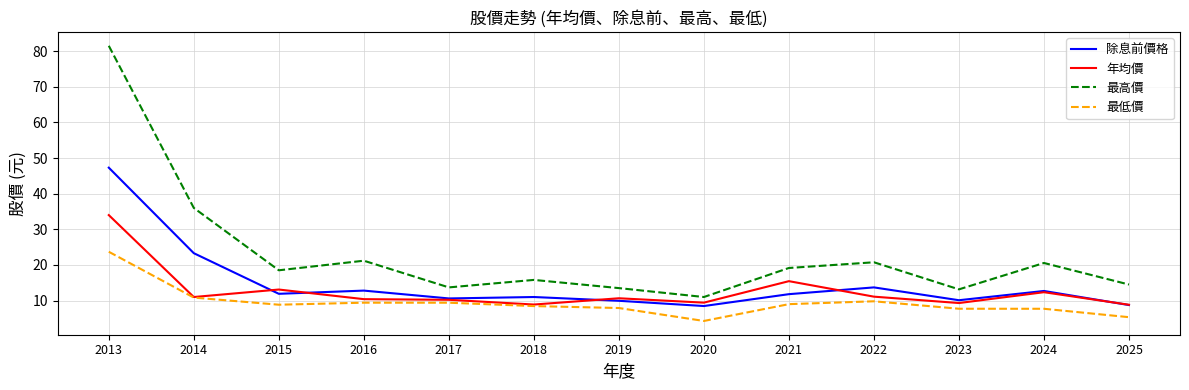

What are all the series names shown in the legend?

除息前價格, 年均價, 最高價, 最低價